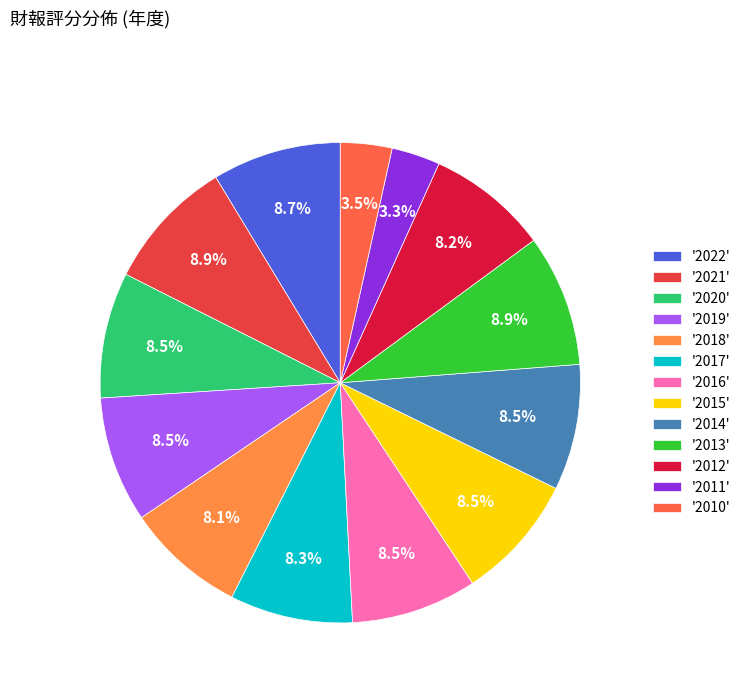

Is the sum of '2018' and '2017' greater than half?

No